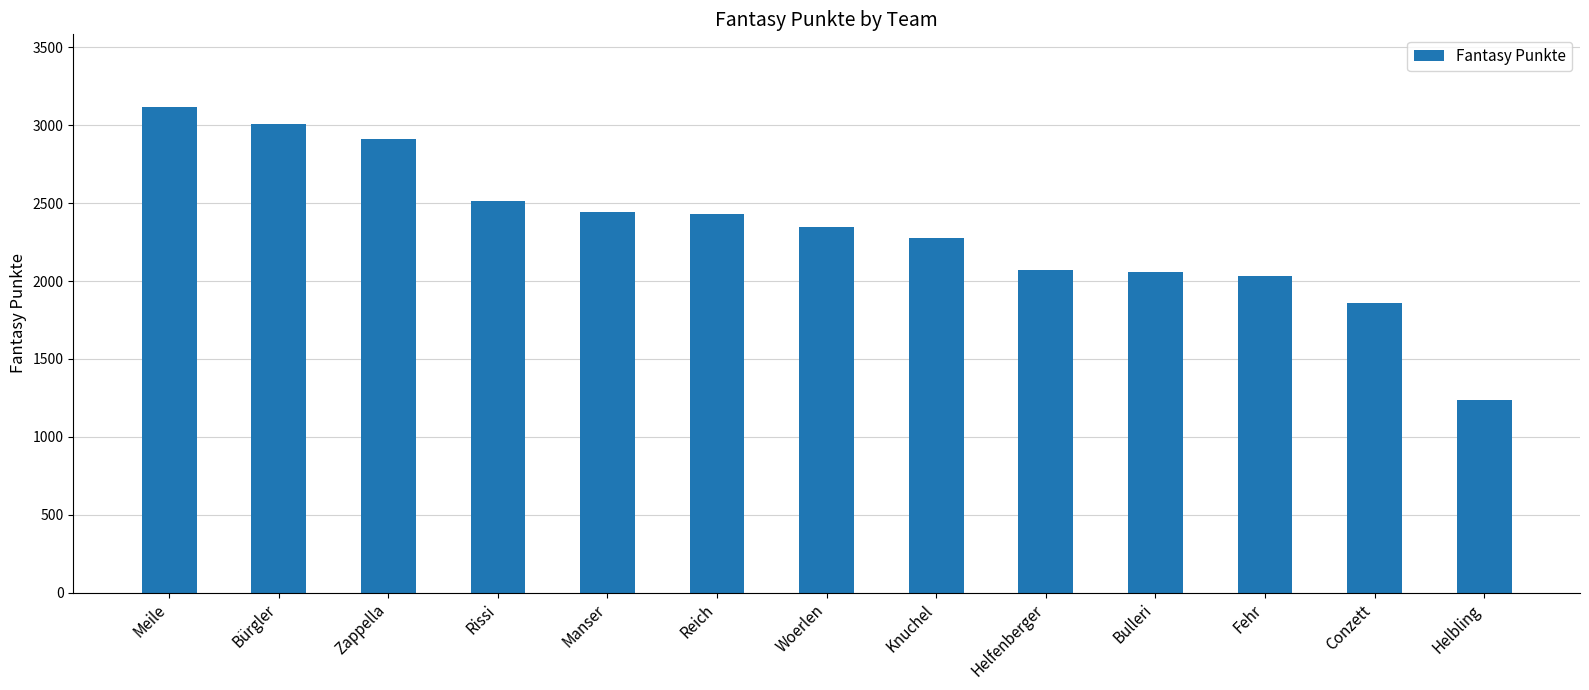

What is the smallest value displayed?

1234